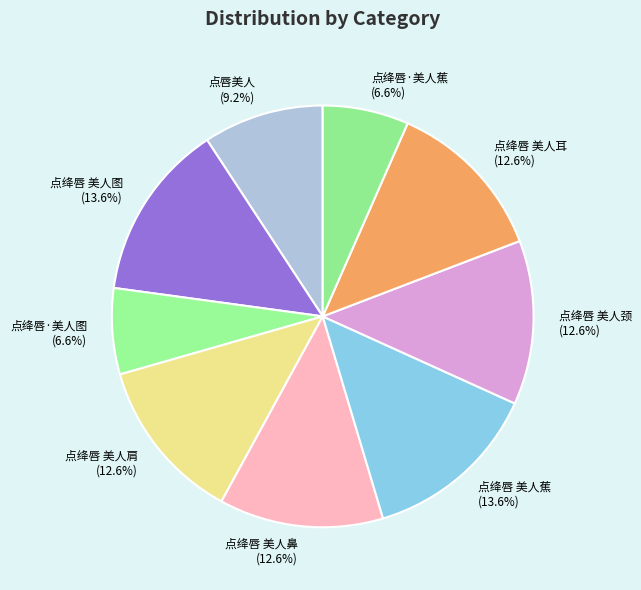

True or false: 点唇美人 accounts for 1% of the total.

False